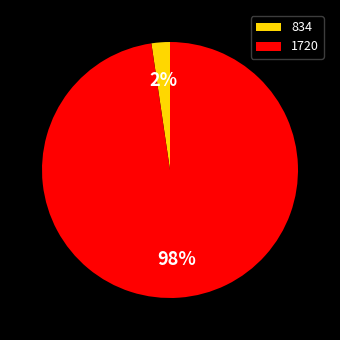

True or false: 834 accounts for 12% of the total.

False